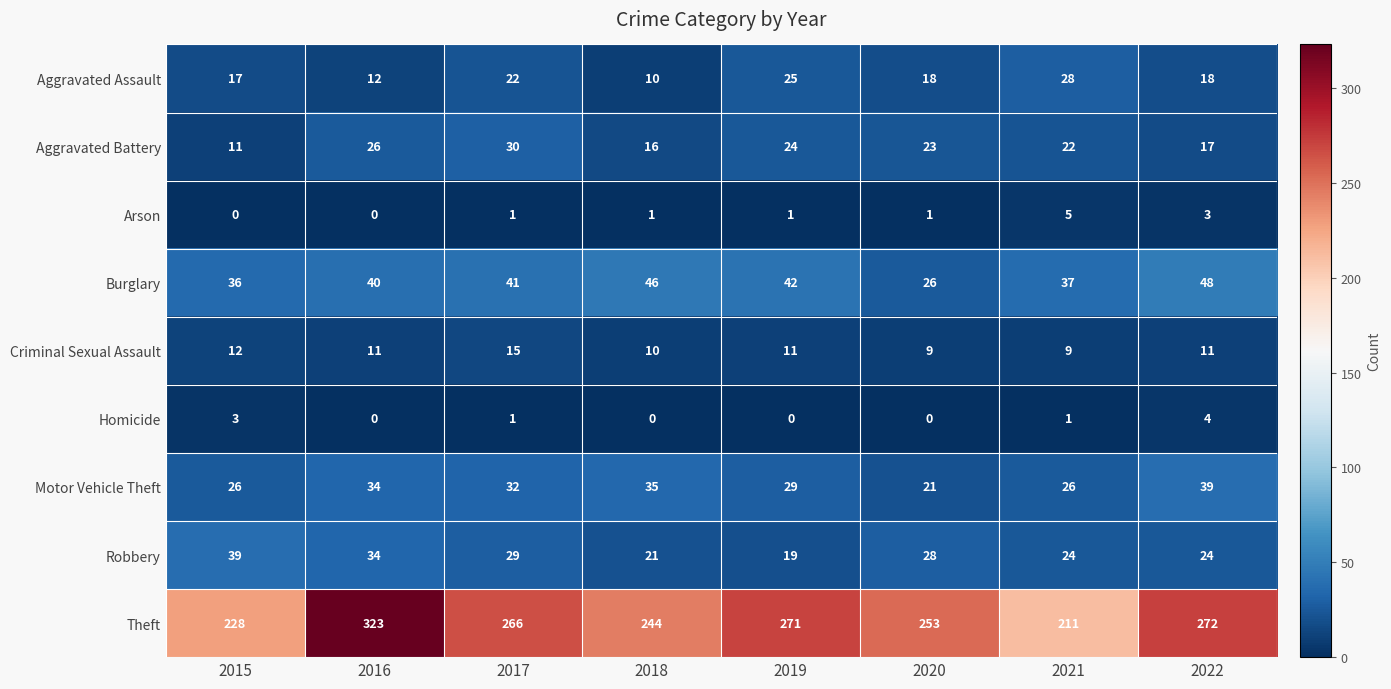

What is the approximate value of Motor Vehicle Theft at 2022, to the nearest 5?

40